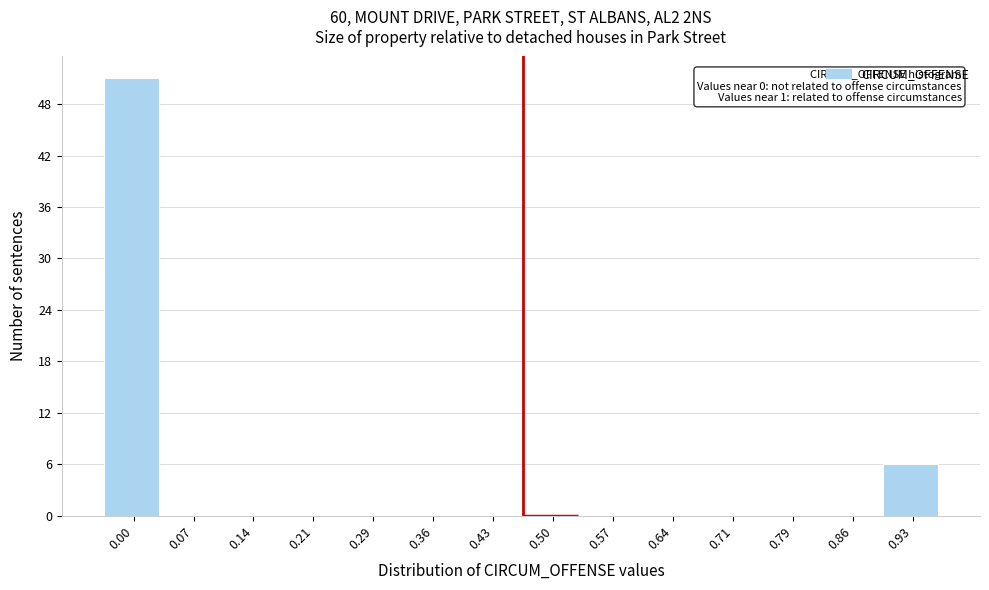

Reading left to right, list all the values displayed in this chart.

0.00=51	0.07=0	0.14=0	0.21=0	0.29=0	0.36=0	0.43=0	0.50=0	0.57=0	0.64=0	0.71=0	0.79=0	0.86=0	0.93=6